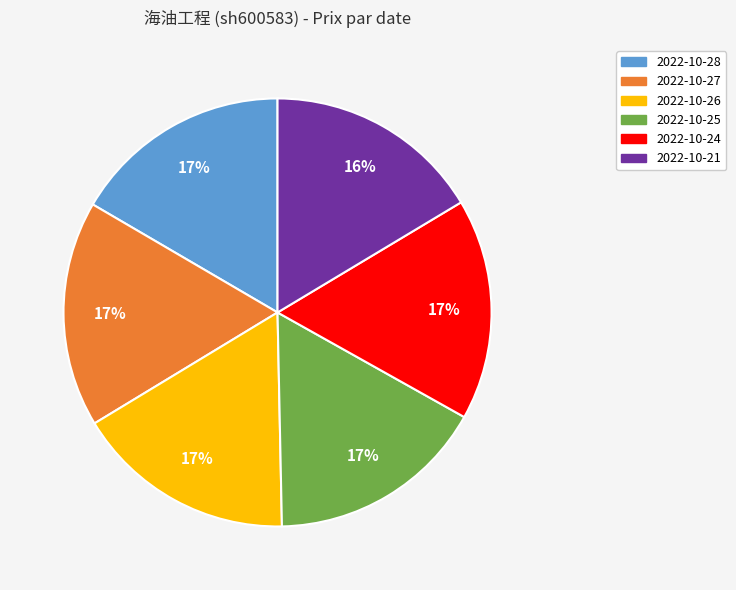

What percentage is the 2022-10-27 slice, to the nearest percent?

17%